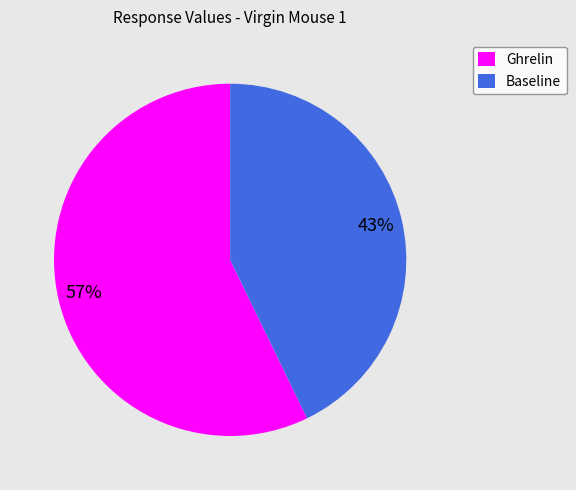

Do Baseline and Ghrelin together represent more than half of the pie?

Yes